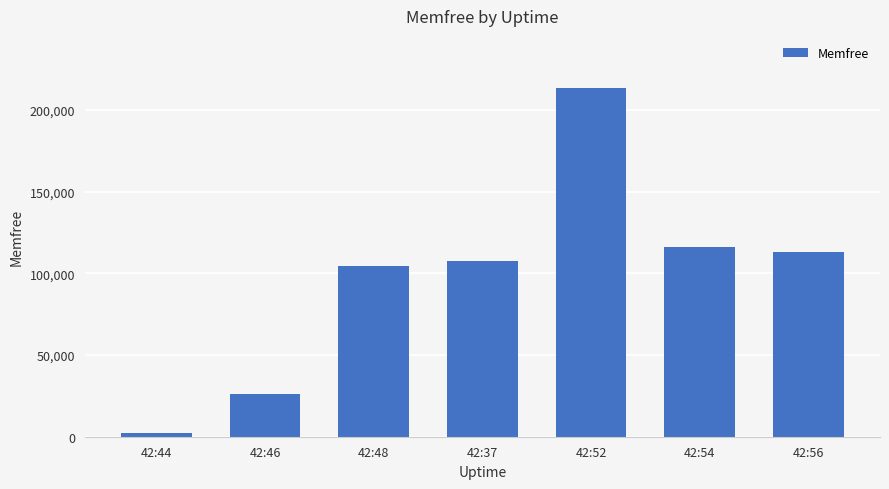

Is it true that the value at 42:48 is 104524.0?

True